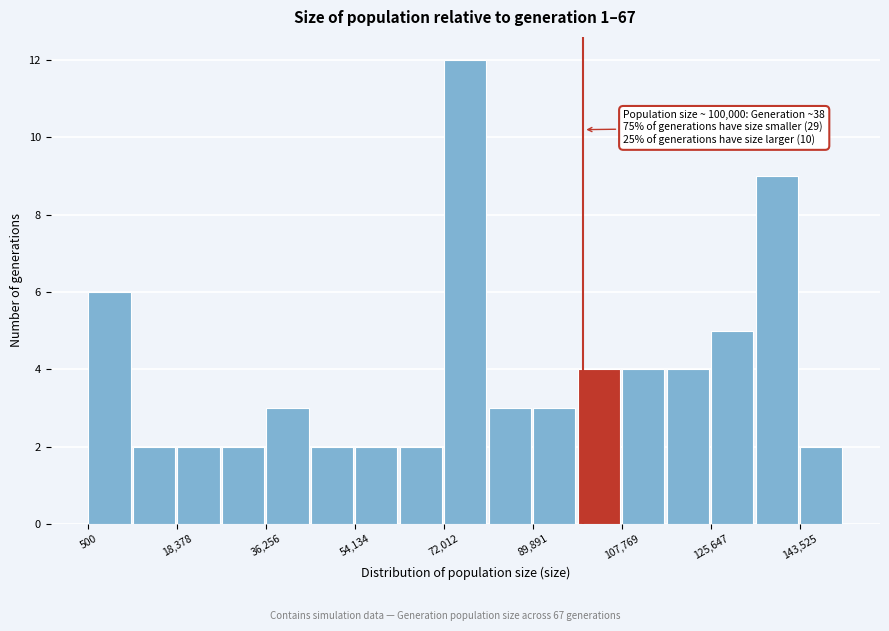

Over which range of the x-axis is the bar tallest?

72000 to 80000